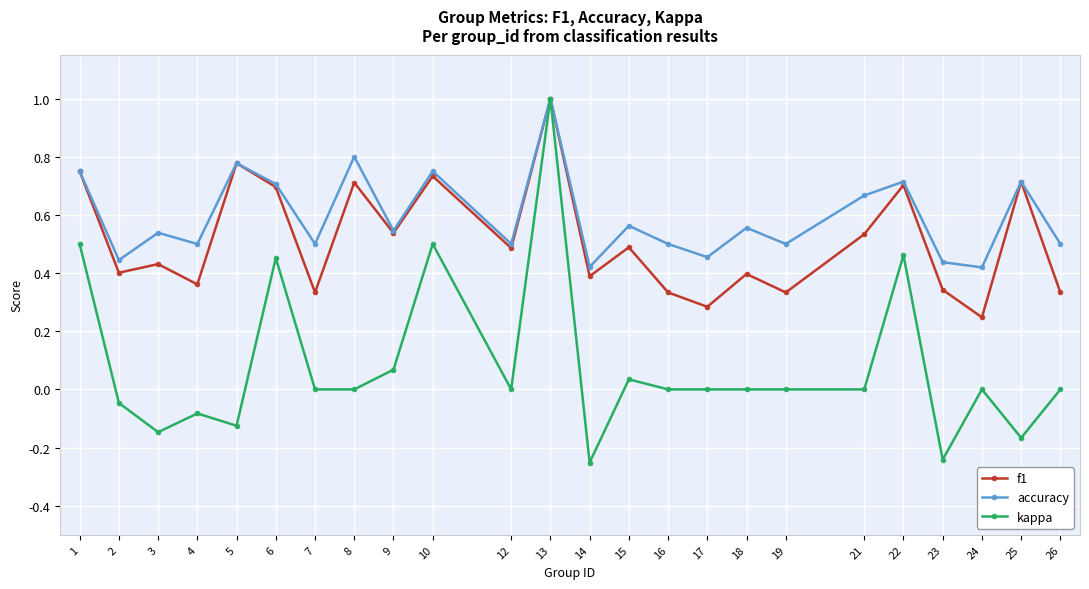

At which category does the chart reach its peak across all series?

13